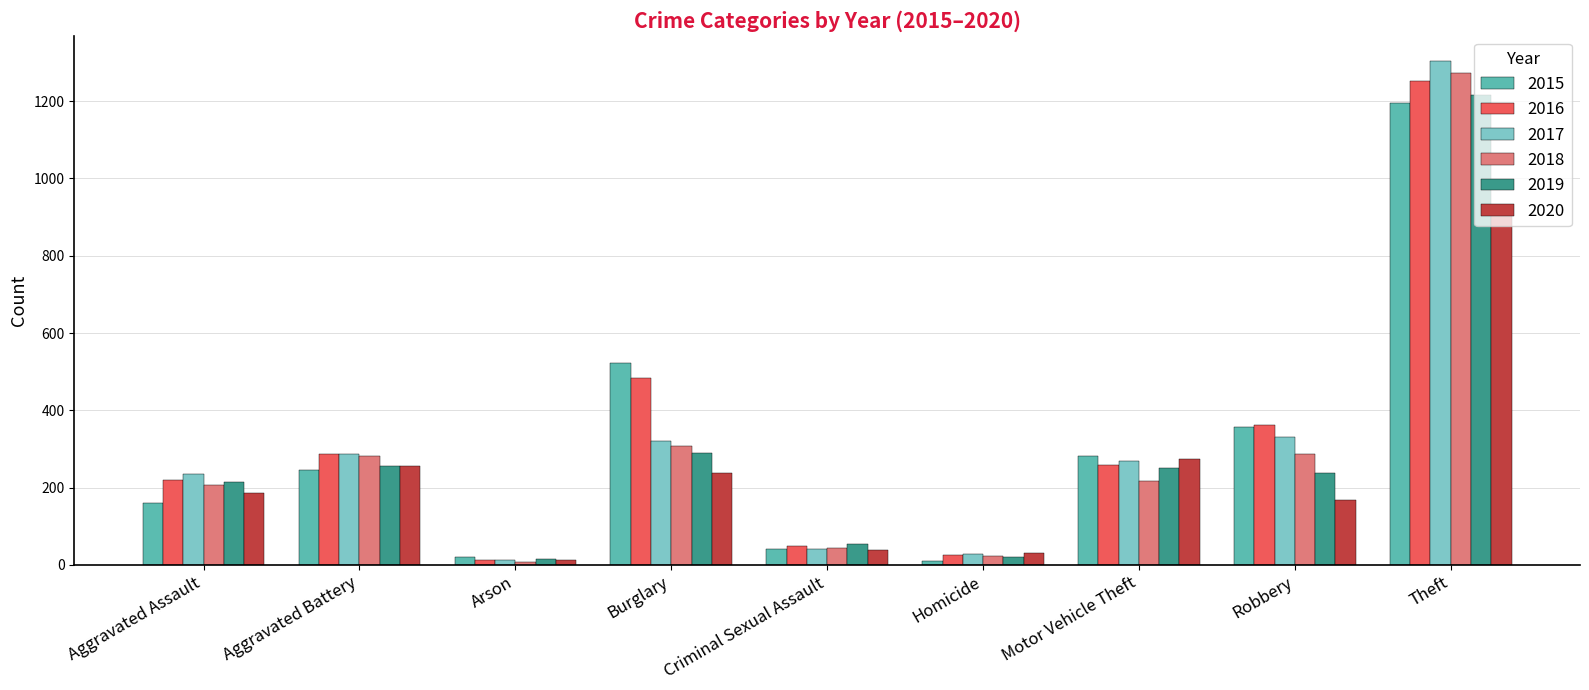

What is the difference between the highest and lowest values at Homicide?

21